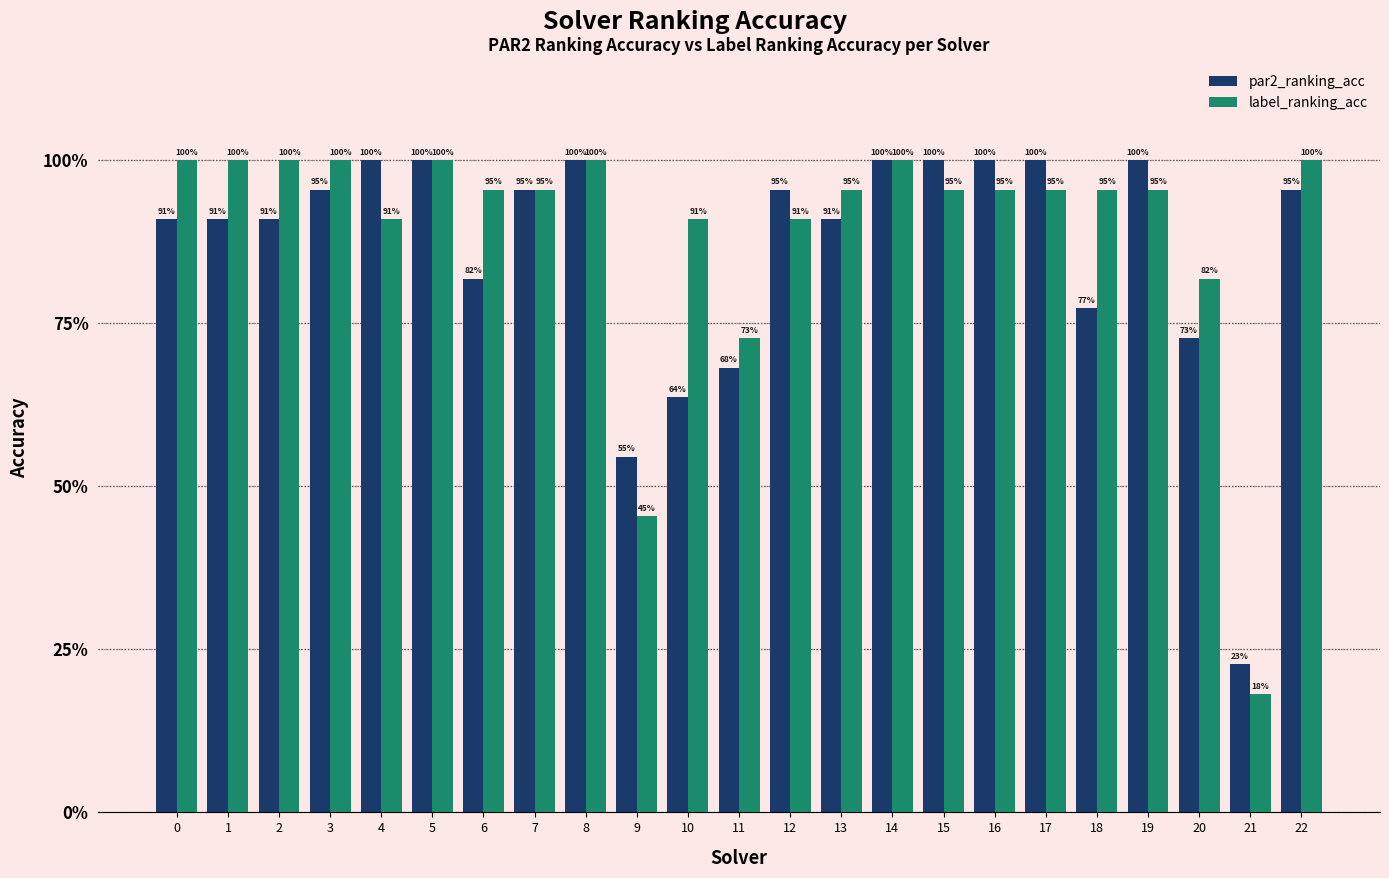

The par2_ranking_acc series shows 0.3 at 22. True or false?

False